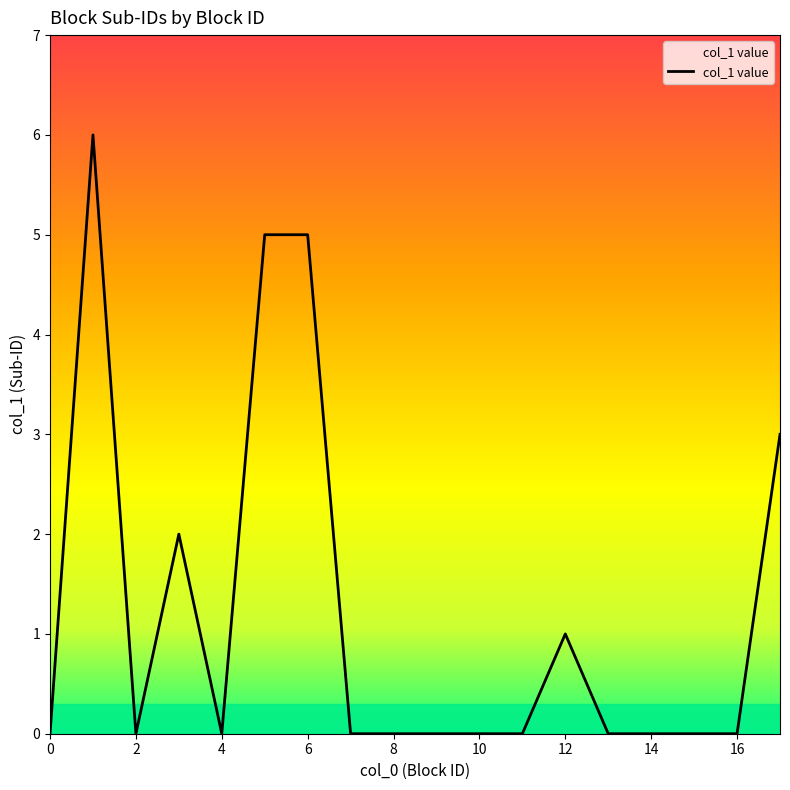

What is the greatest value displayed?

6